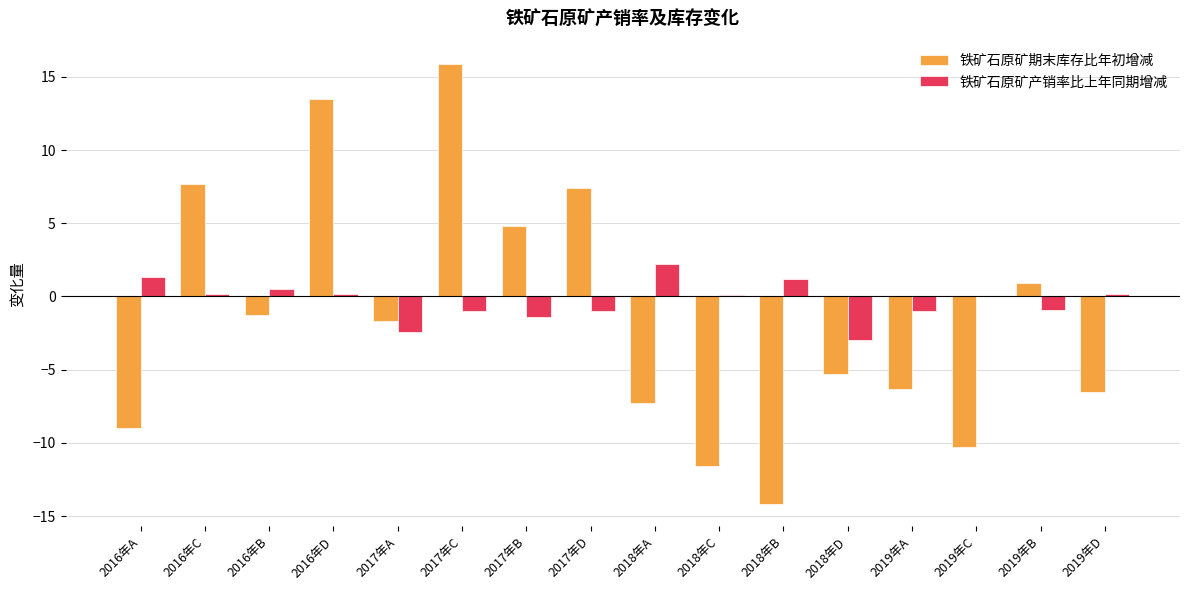

What are all the series names shown in the legend?

铁矿石原矿期末库存比年初增减, 铁矿石原矿产销率比上年同期增减